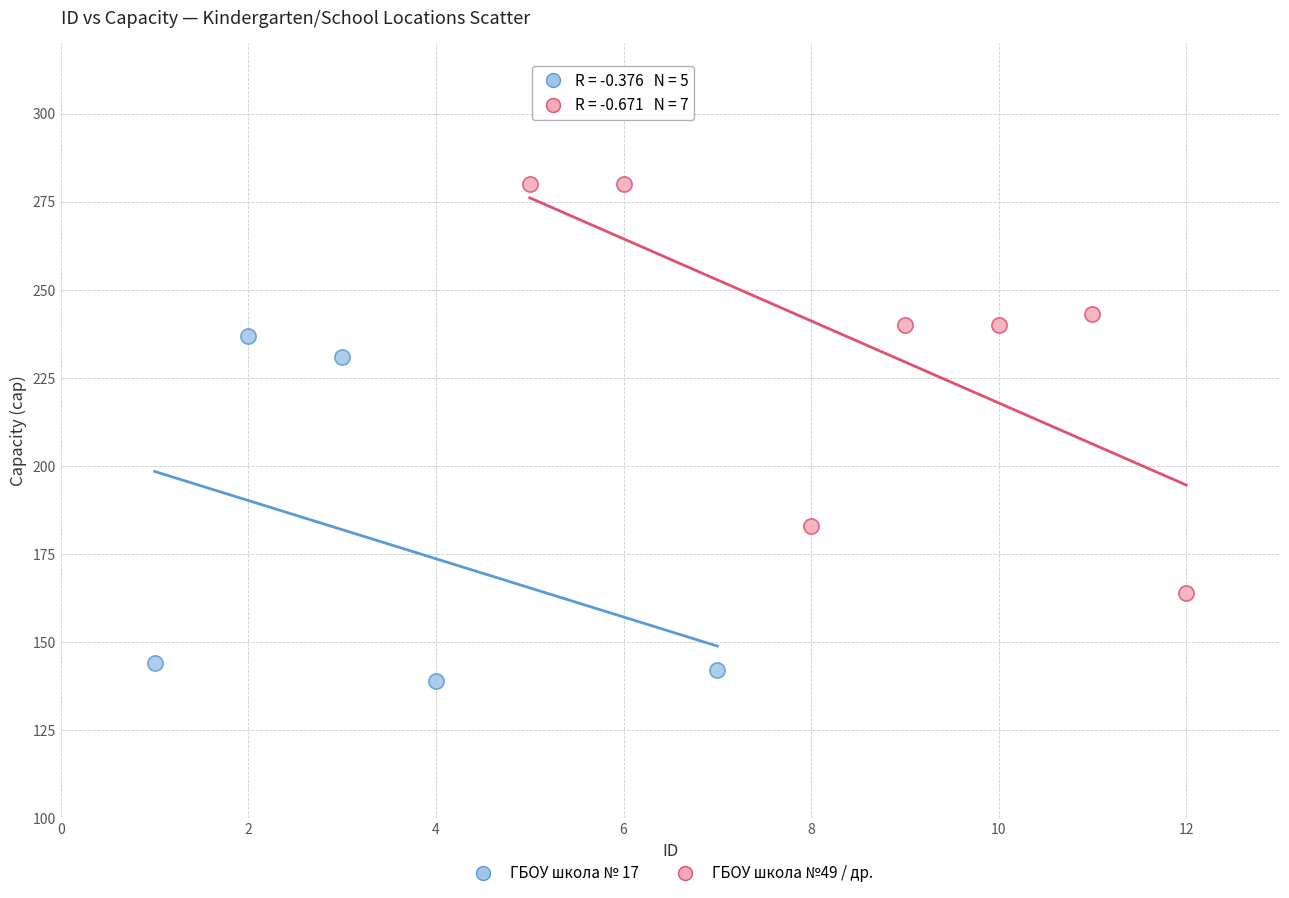

Which series reaches the maximum Y coordinate?

ГБОУ школа №49 / др.